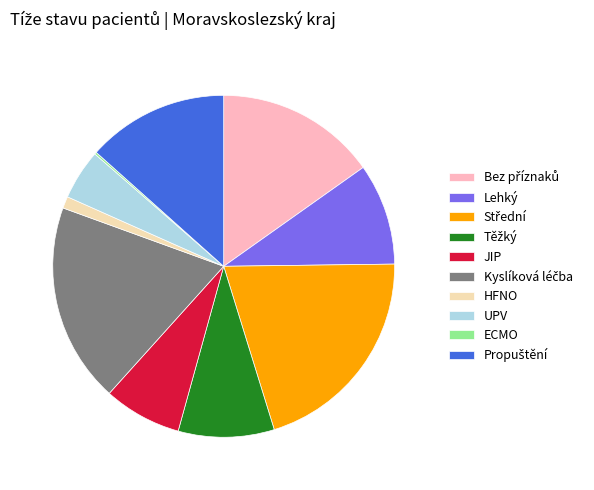

Is it true that HFNO is 8% of the pie?

False